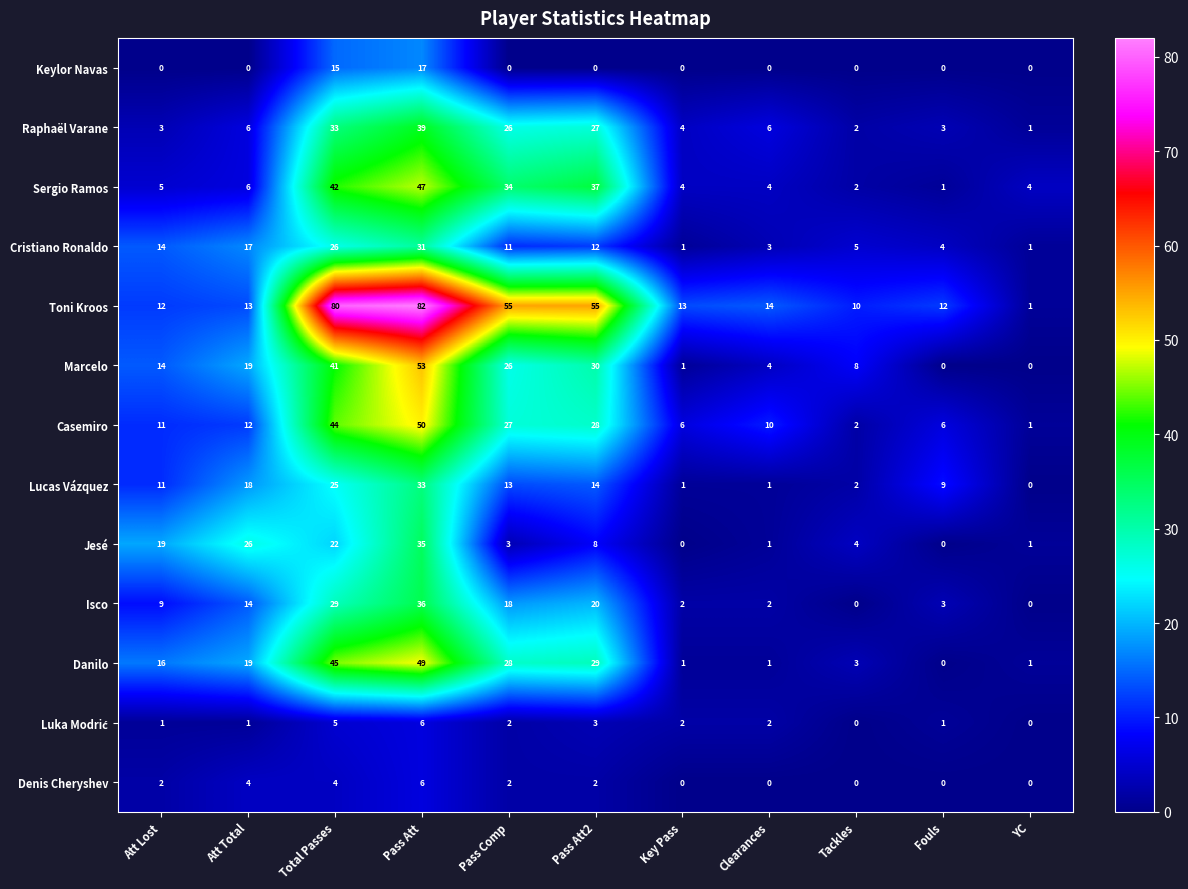

At which category does the chart reach its peak across all series?

Pass Att